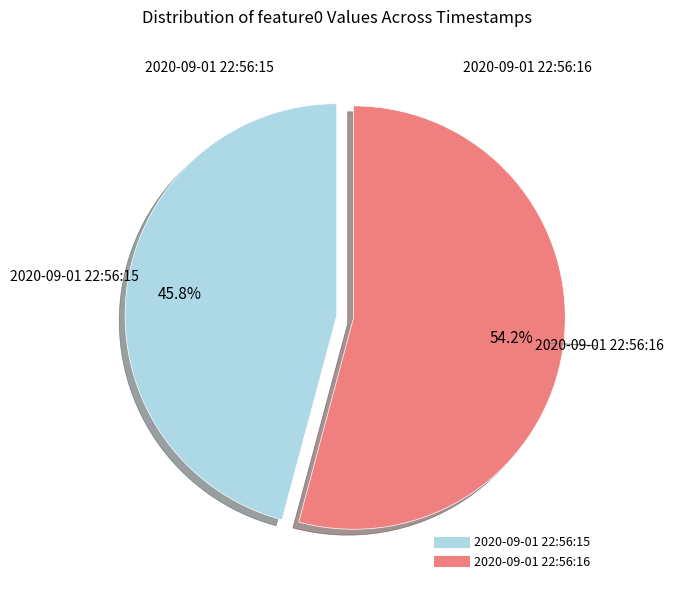

How many segments does this pie chart have?

2